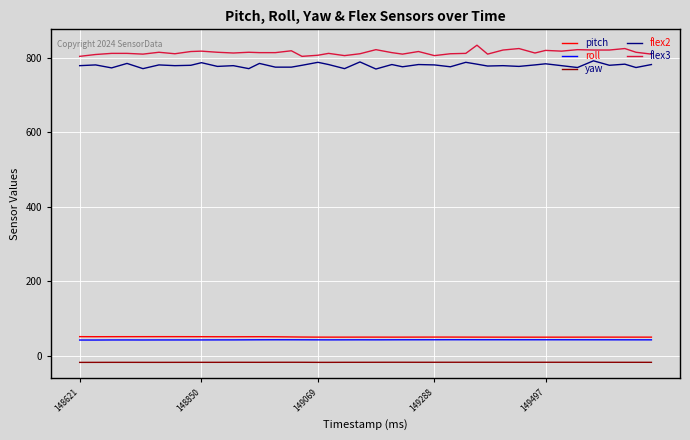

What is the maximum value shown in the chart?

834.0